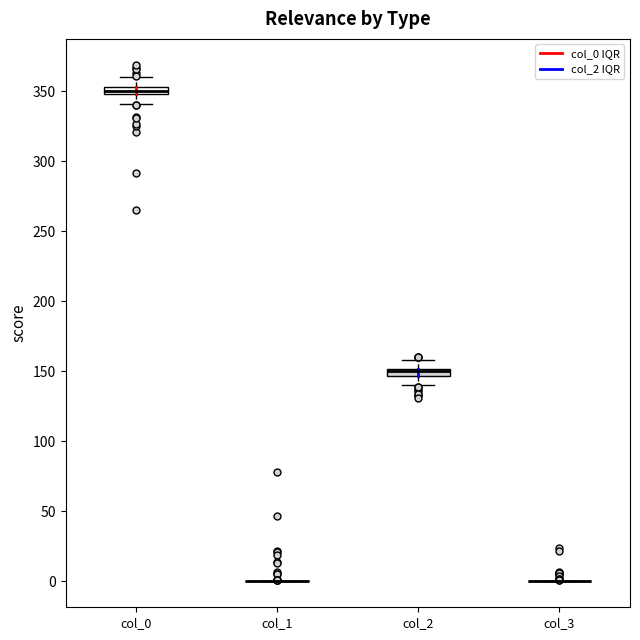

Where does the upper whisker of the box for col_2 end on the y-axis? The values are not printed on the chart, so give them approximately, as read against the axis.

160